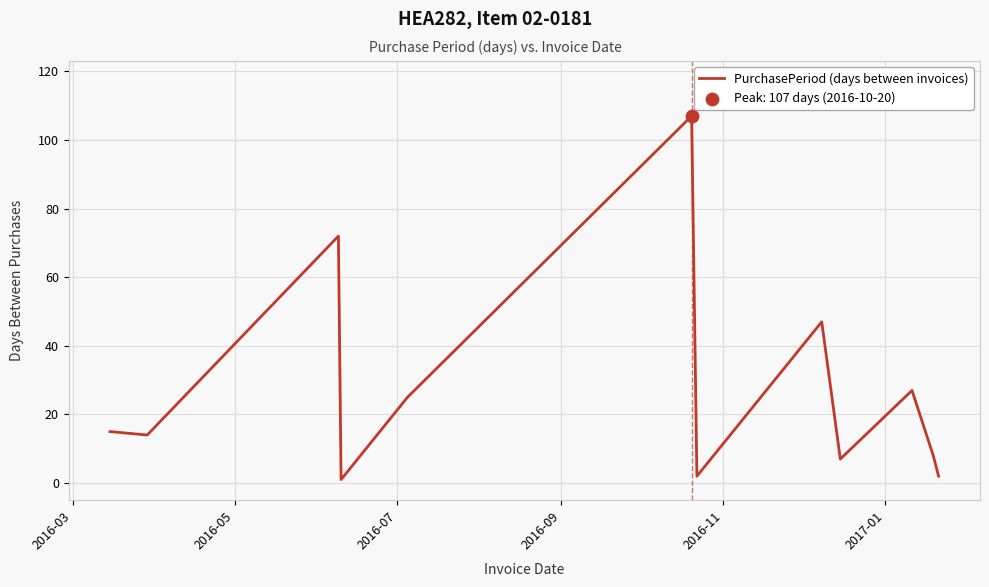

What is the difference between the maximum and minimum values?

106